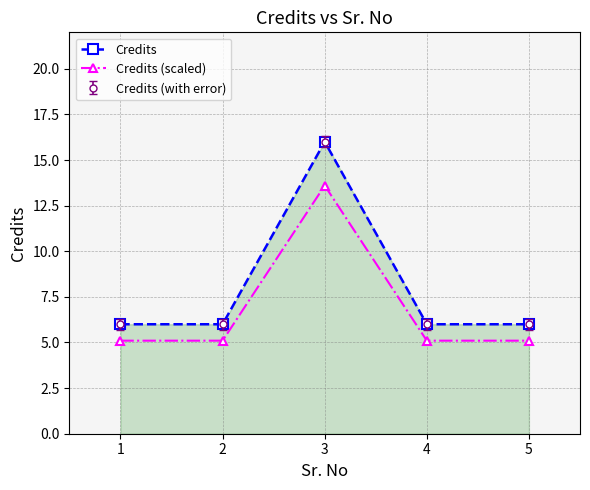

What is the difference between the maximum and minimum values in the Credits (scaled) series?

8.5